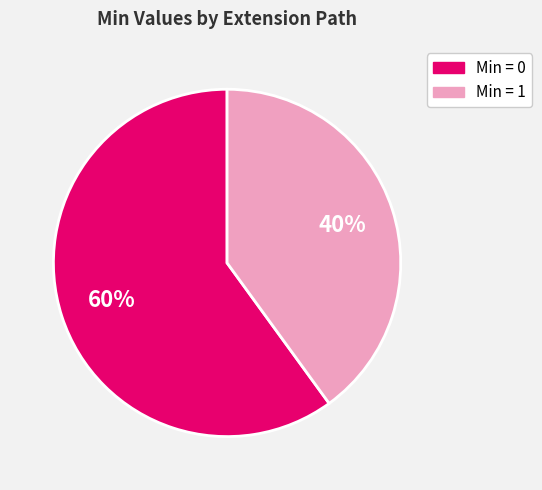

The Min = 0 slice represents 60% of the pie. True or false?

True